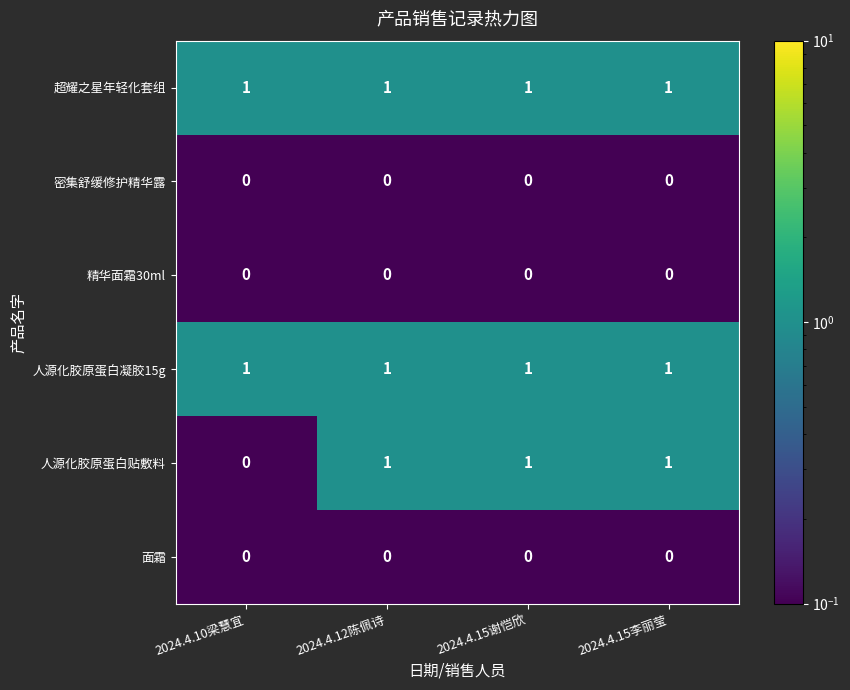

At how many categories does at least one series exceed 0?

4